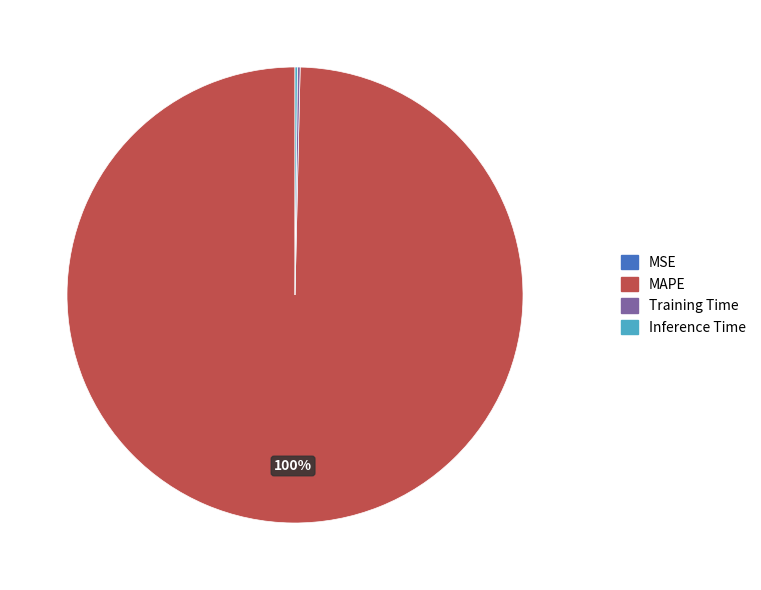

What percentage is the MAPE slice, to the nearest percent?

100%